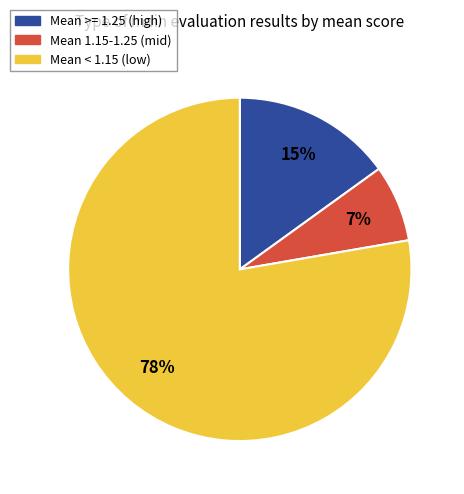

Does any single category account for the majority?

Yes